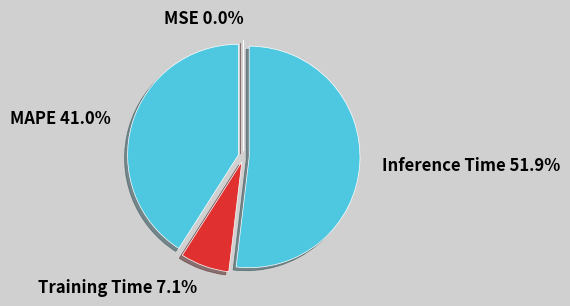

To the nearest percent, what is the combined percentage of Training Time and MAPE?

48%